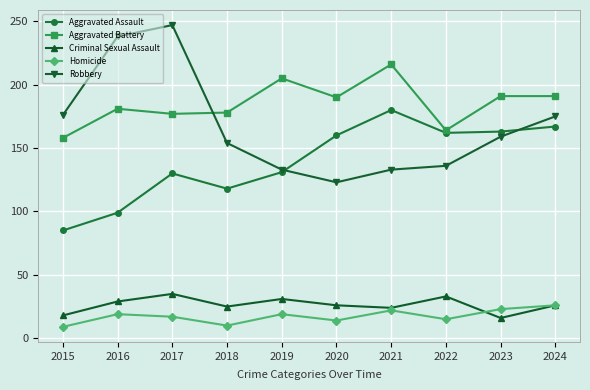

Between 2017 and 2018, which series saw the biggest shift?

Robbery